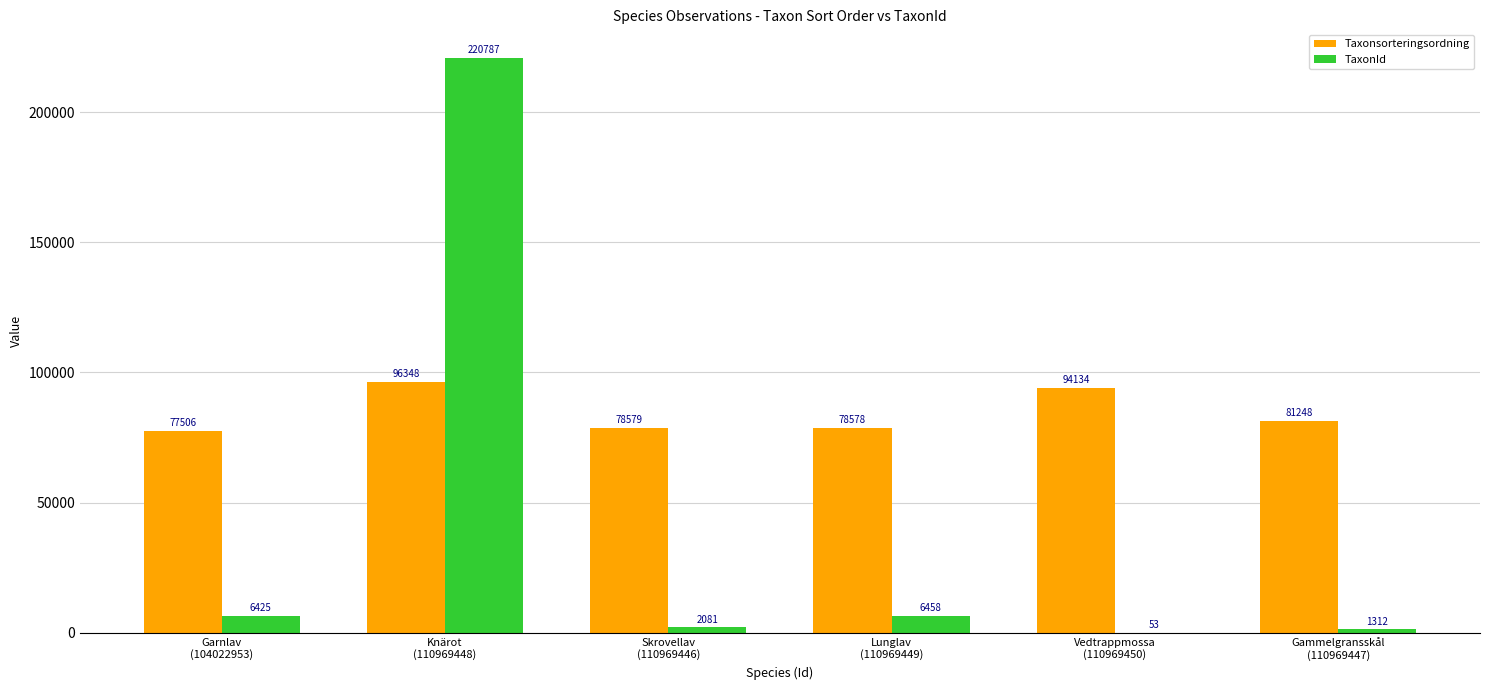

At which label does TaxonId reach its peak?

Knärot
(110969448)